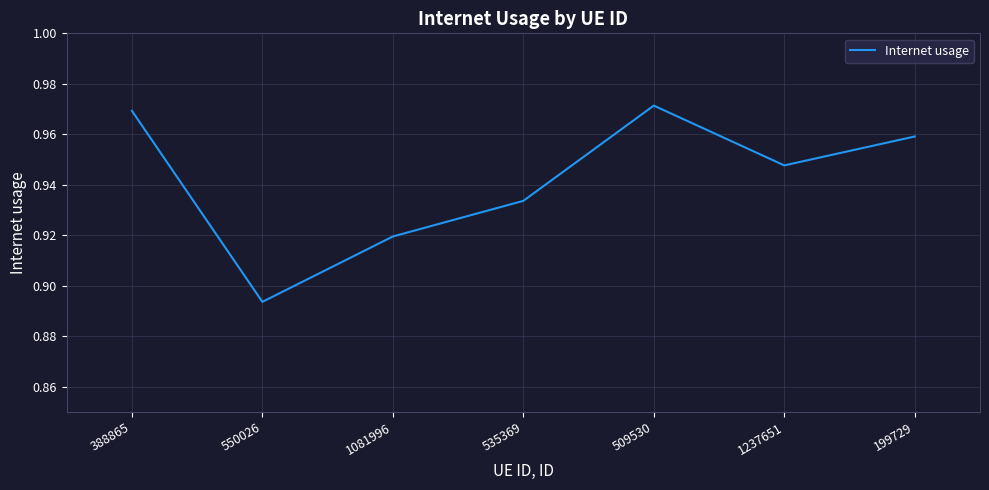

Count the values in the range 0 to 1.

7